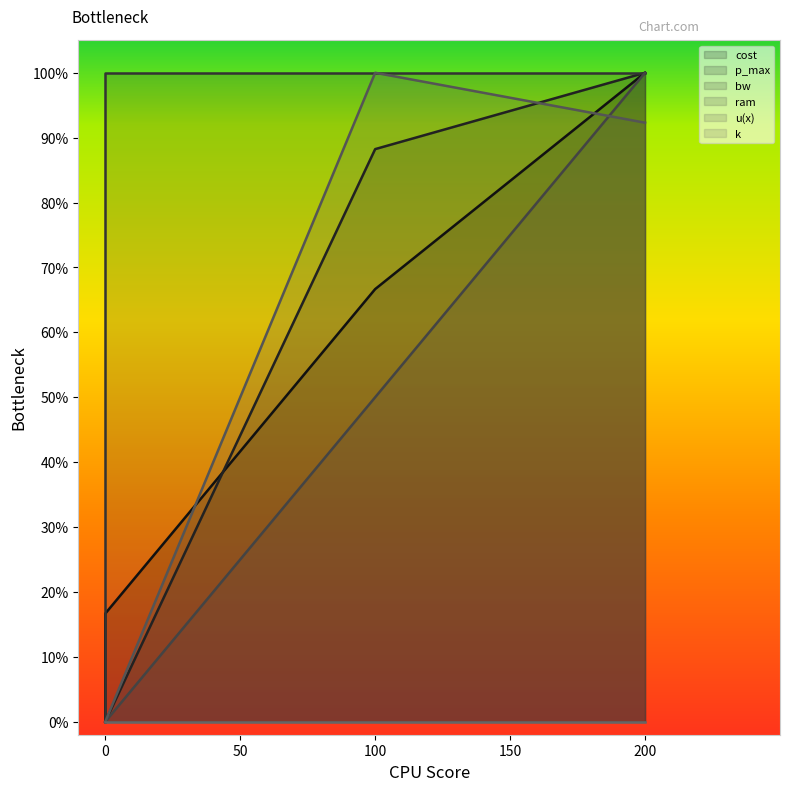

What is the total value across all series at 200?

4.9